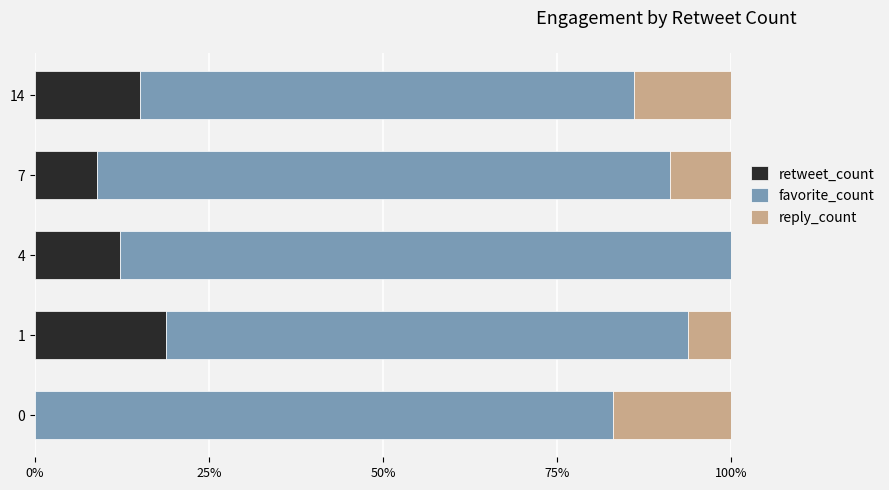

Count the number of data series in this chart.

3